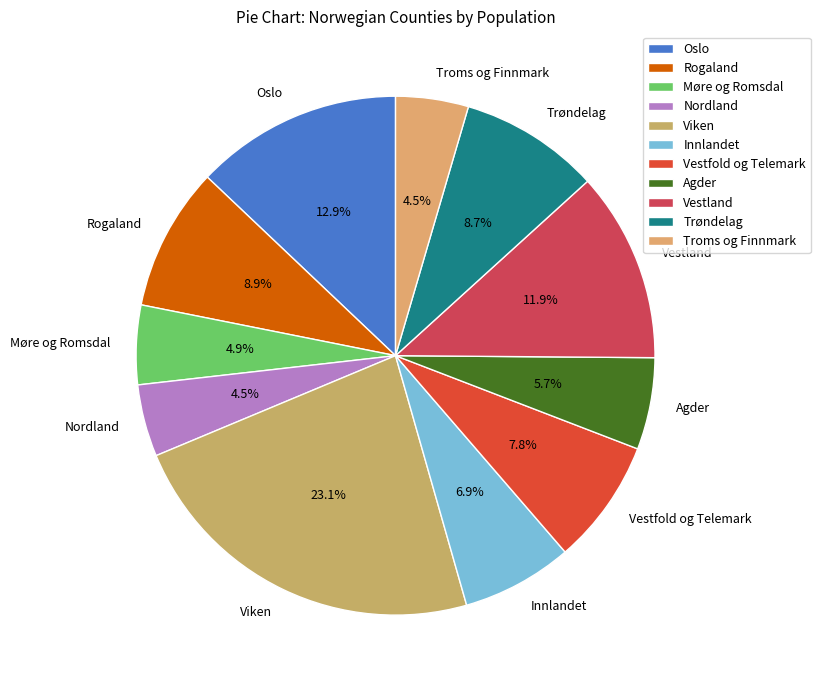

Count the number of slices in the pie.

11